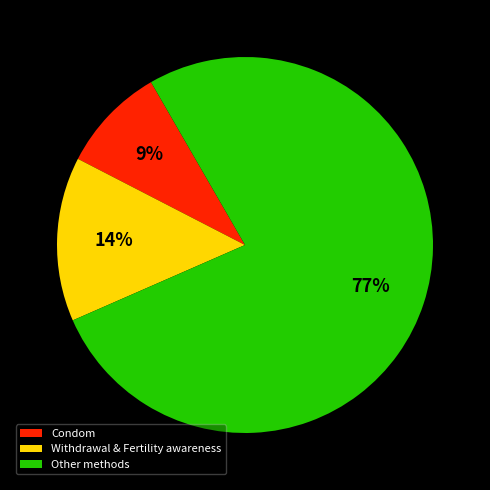

True or false: Condom accounts for 9% of the total.

True